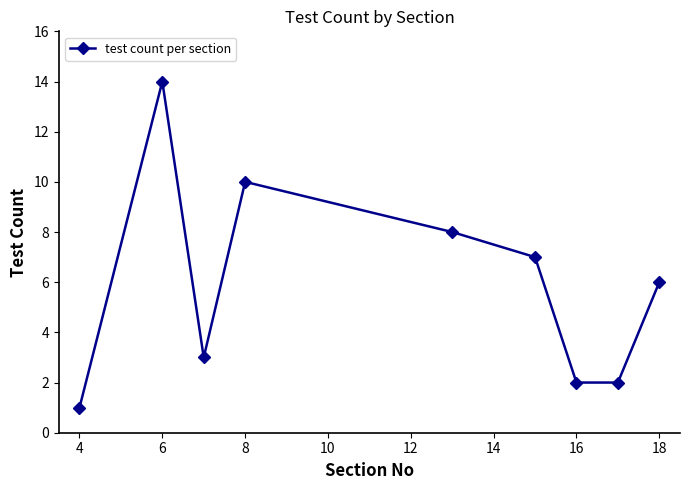

What is the greatest value displayed?

14